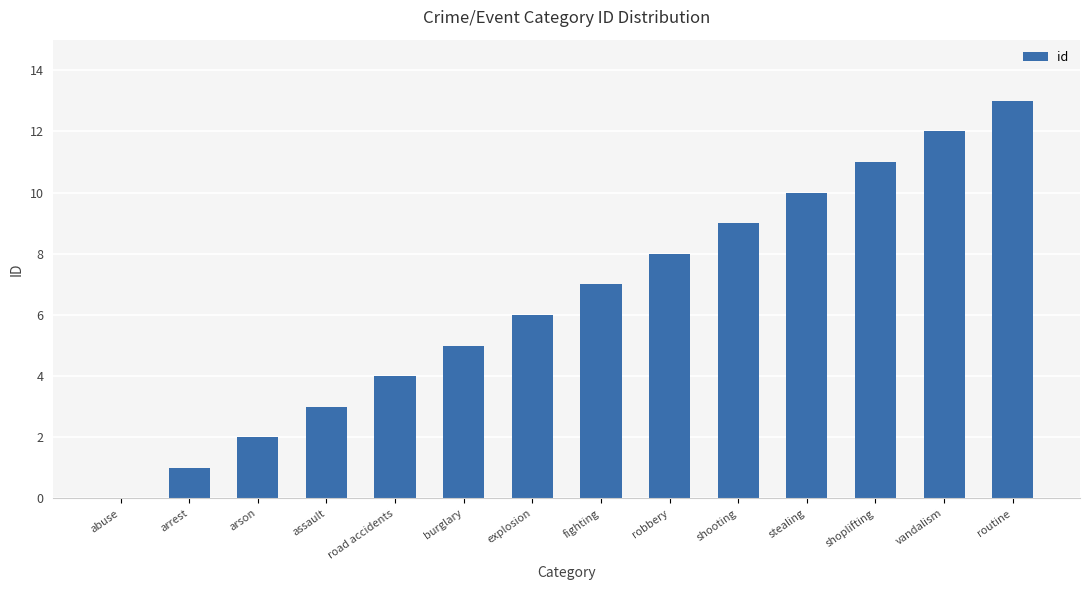

What is the sum of the values at arrest and road accidents?

5